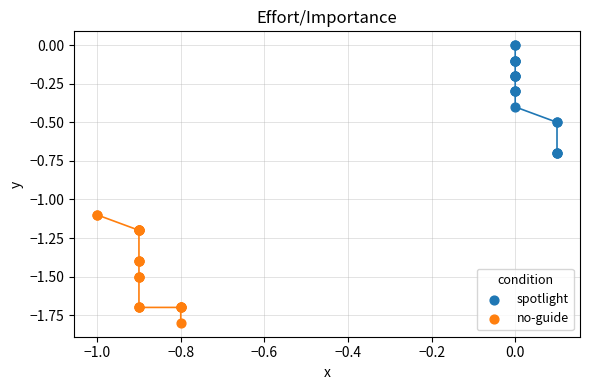

What are all the series names shown in the legend?

spotlight, no-guide